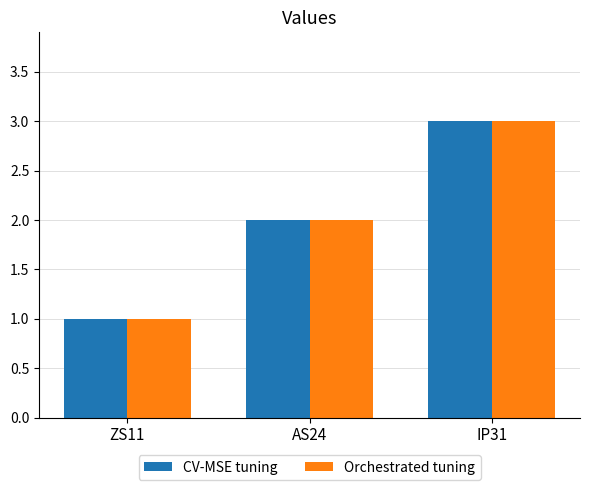

What is the highest value of the CV-MSE tuning series?

3